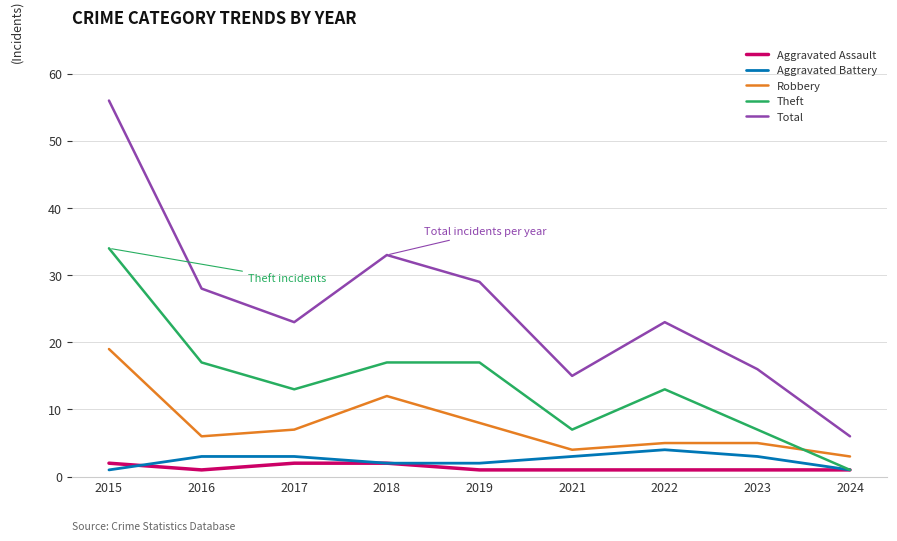

True or false: Aggravated Assault and Robbery cross at least once.

False